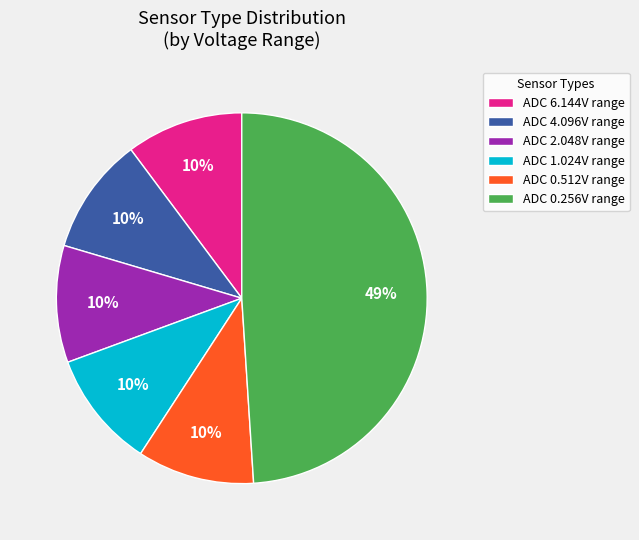

Does ADC 0.512V range represent more than half of the total?

No